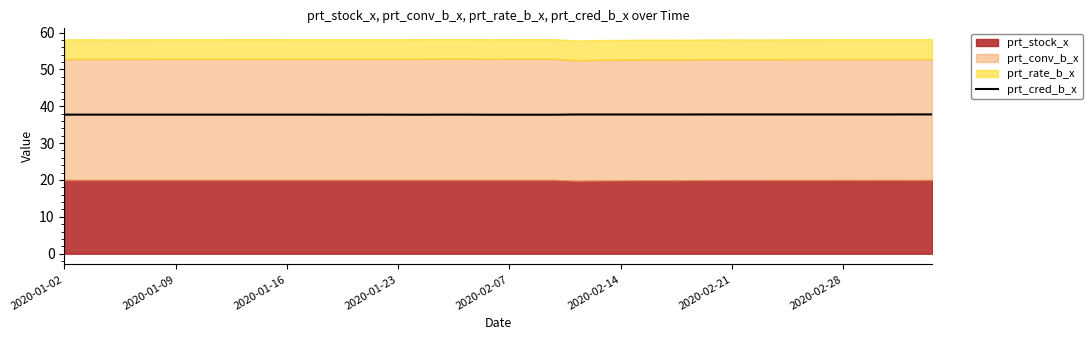

Where is the data nearest to the value 37?

16